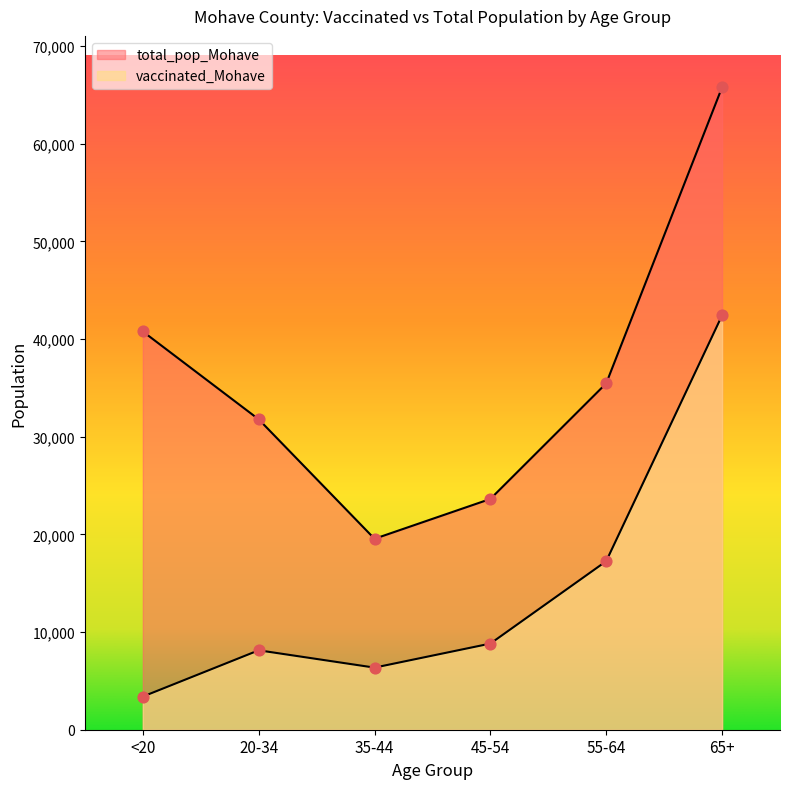

Which series reaches the minimum Y coordinate?

vaccinated_Mohave